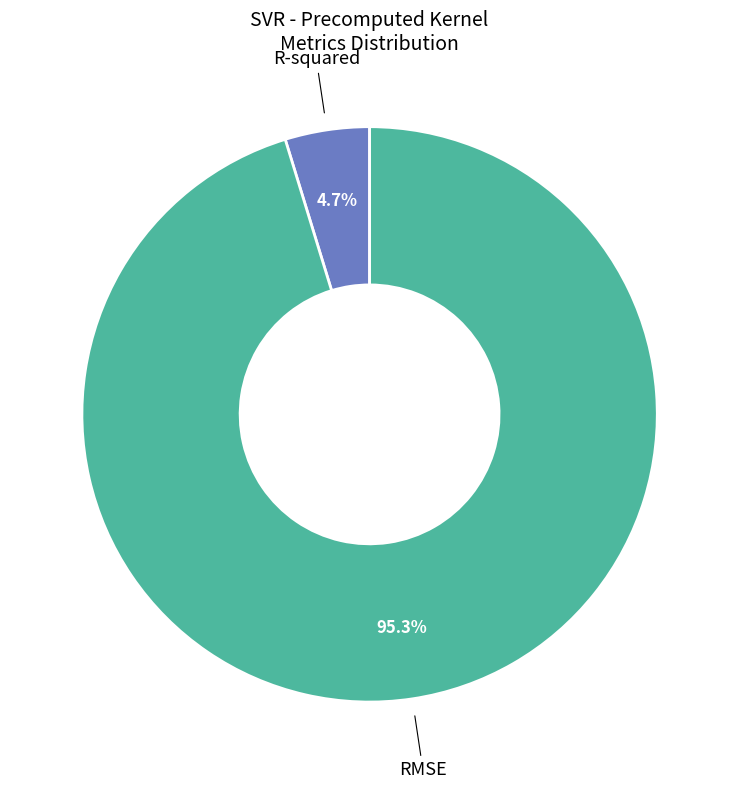

To the nearest percent, what is the average slice percentage?

50%